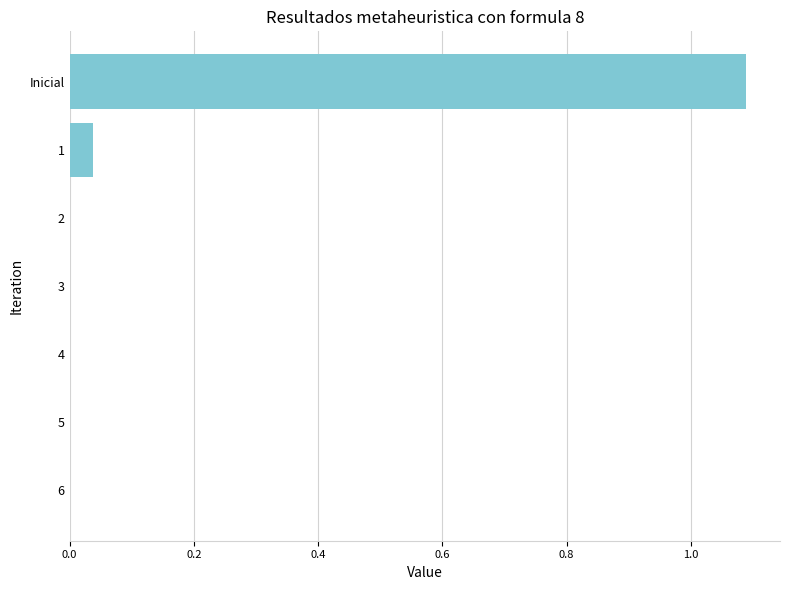

The value at 4 is 0.0. True or false?

True